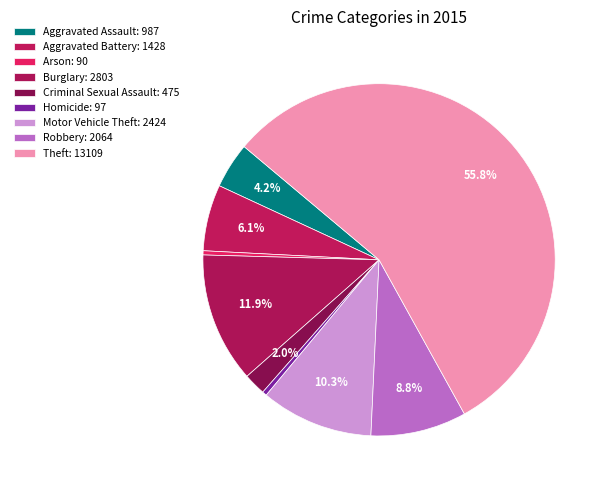

Count the number of slices in the pie.

9